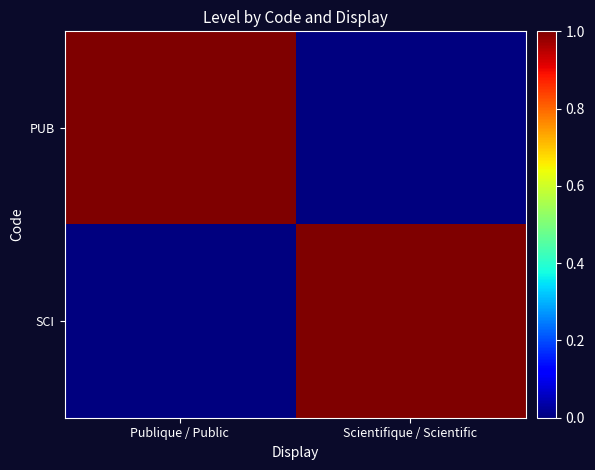

Which label corresponds to the smallest value in the chart?

Scientifique / Scientific